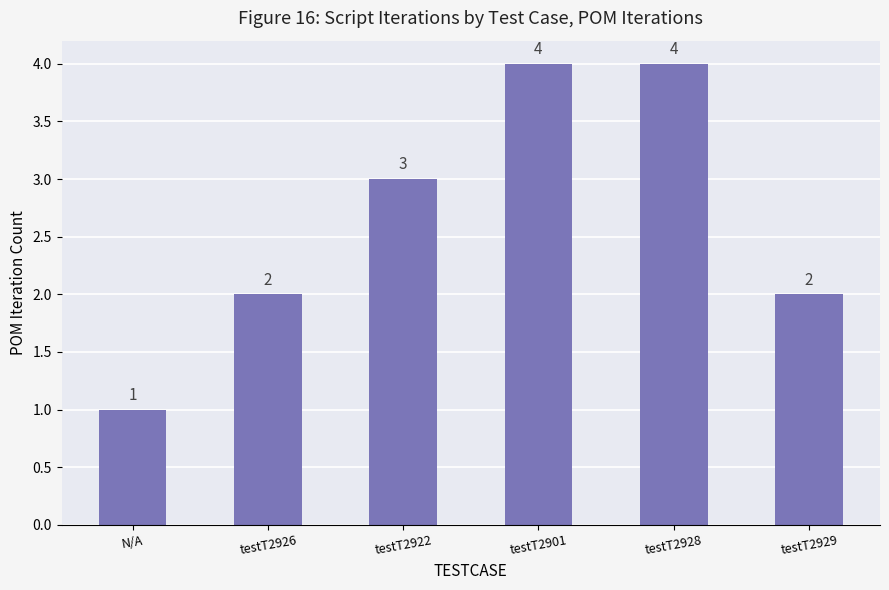

What is the label of the 2nd bar from the right?

testT2928